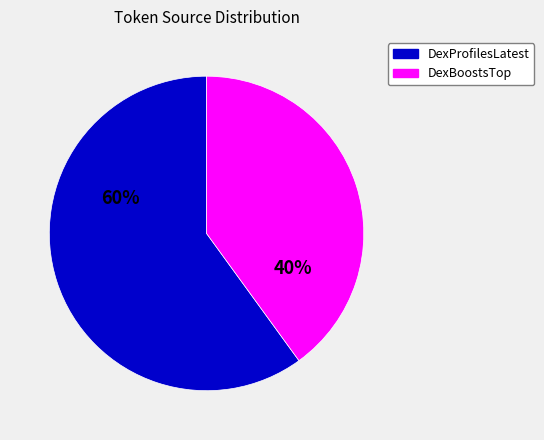

Count the number of slices in the pie.

2